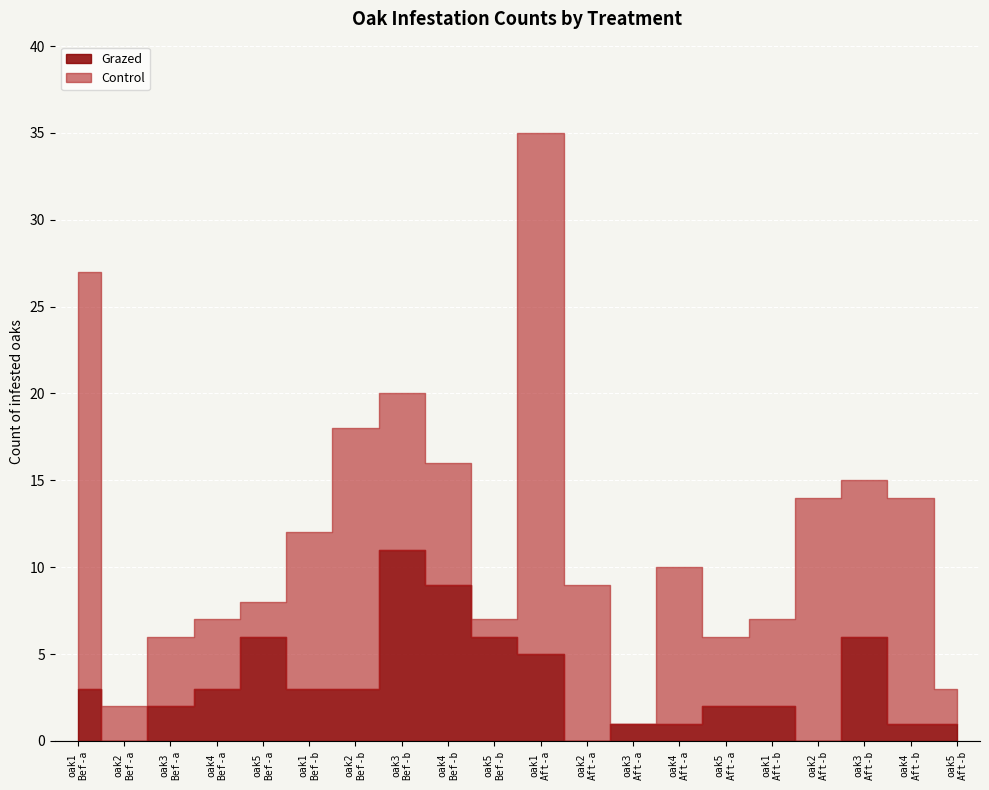

Rank the series at 1 from lowest to highest value.

Grazed, Control